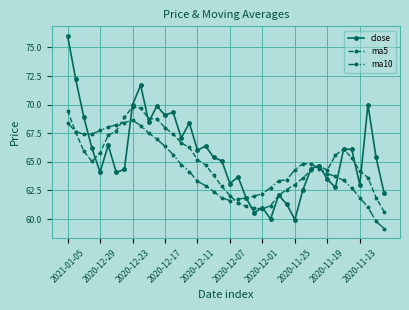

In ma10, how many points are higher than both neighbors (excluding endpoints)?

2